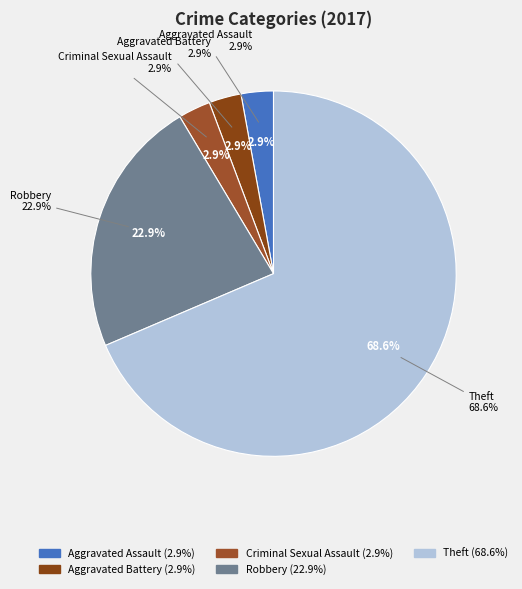

Count the number of slices in the pie.

7